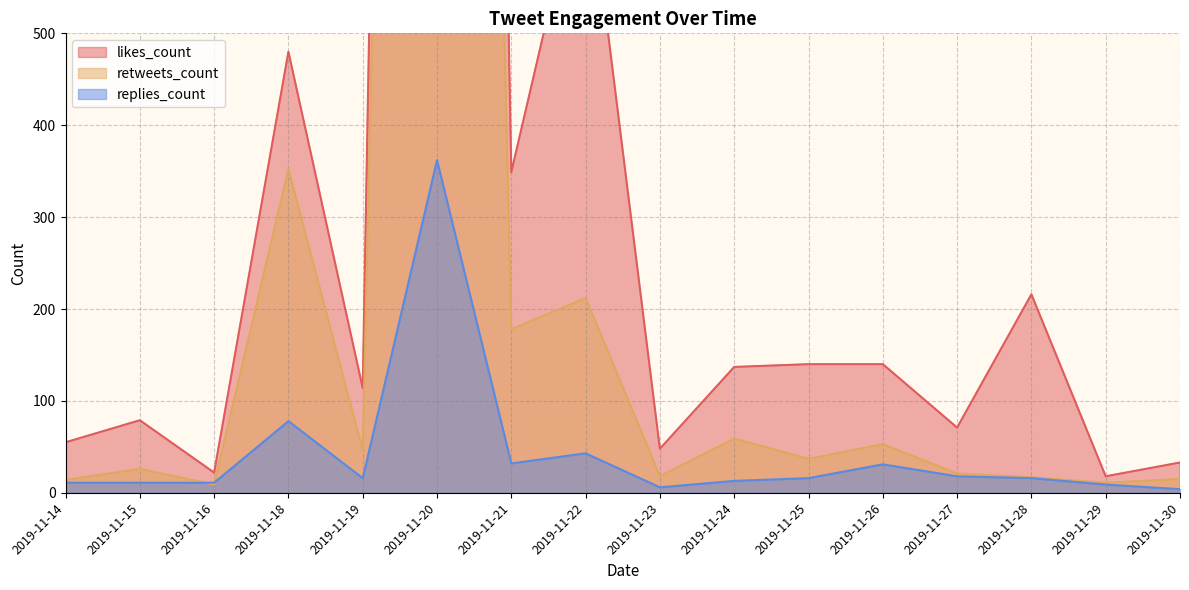

True or false: replies_count and likes_count cross at least once.

False